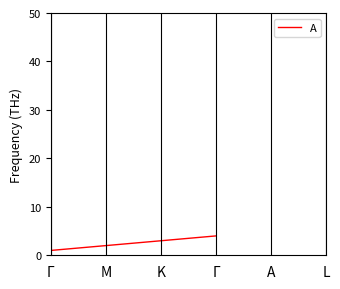

Does the chart display data point markers on the line(s)?

No